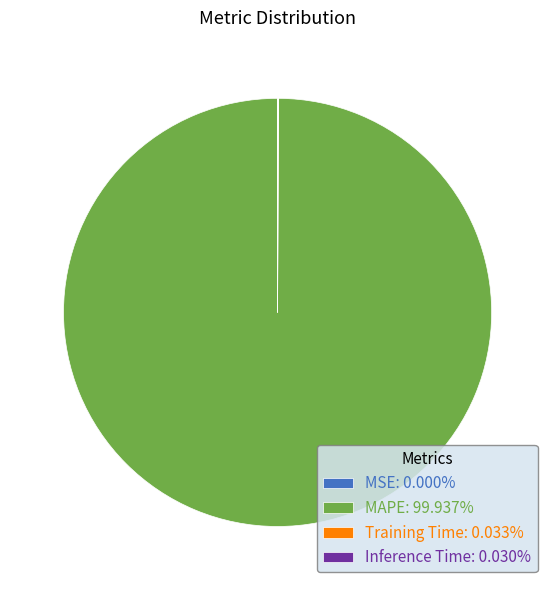

Is there any slice that represents more than half of the pie?

Yes